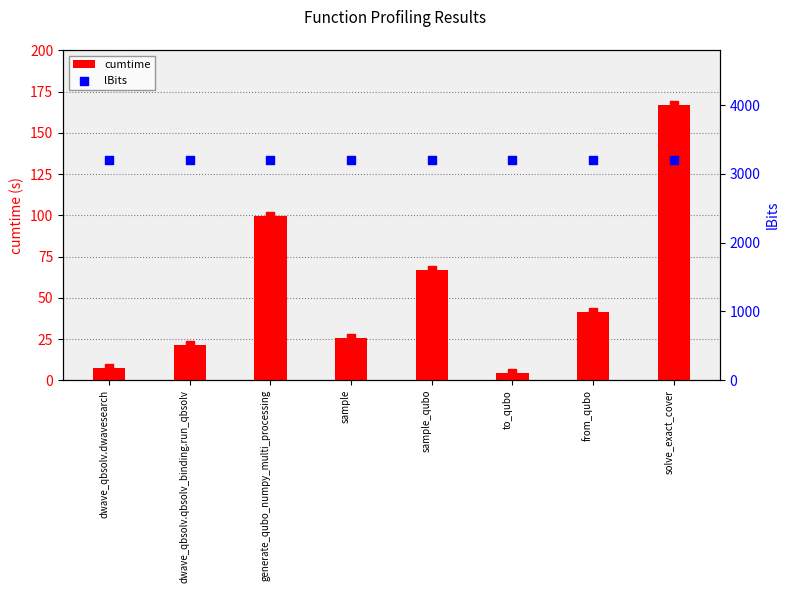

At which category is the sum across all series the highest?

solve_exact_cover